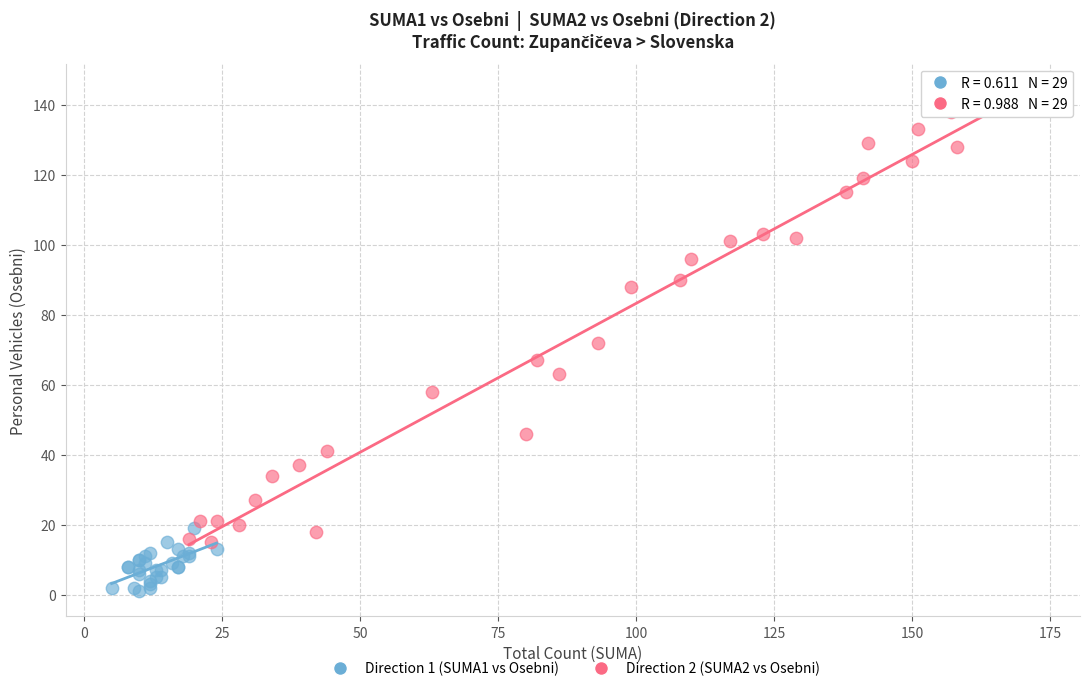

Which series has the widest spread of Y values?

Direction 2 (SUMA2 vs Osebni)